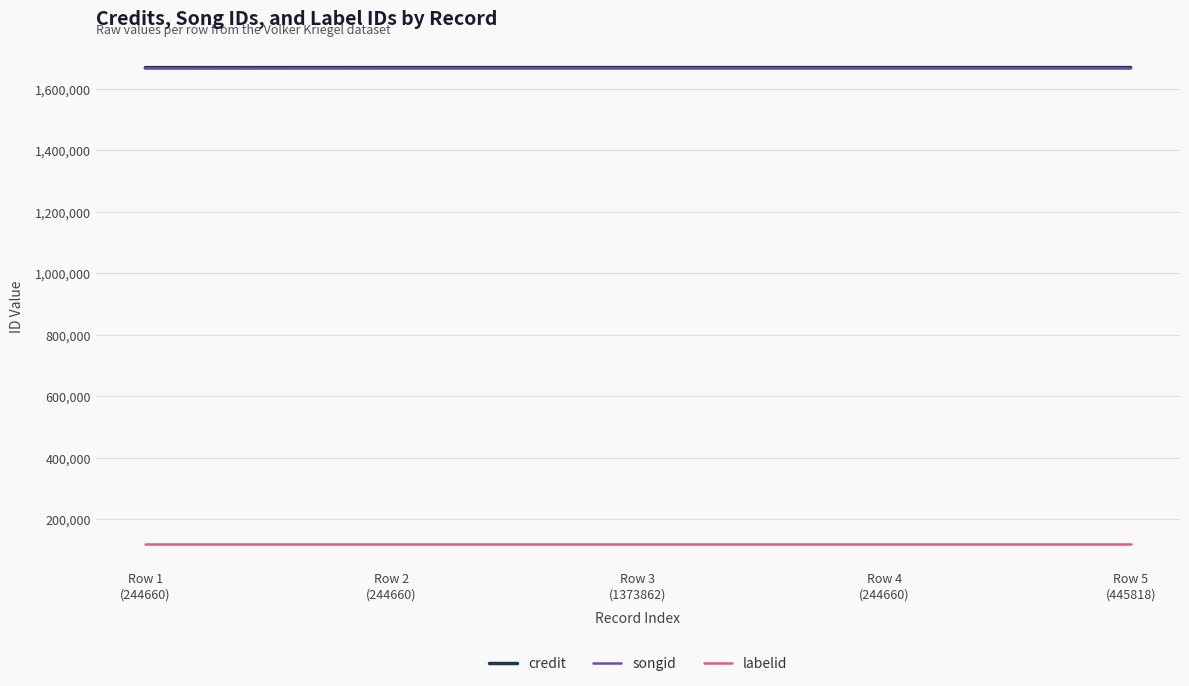

True or false: credit has a value of 1668246 at Row 3
(1373862).

True